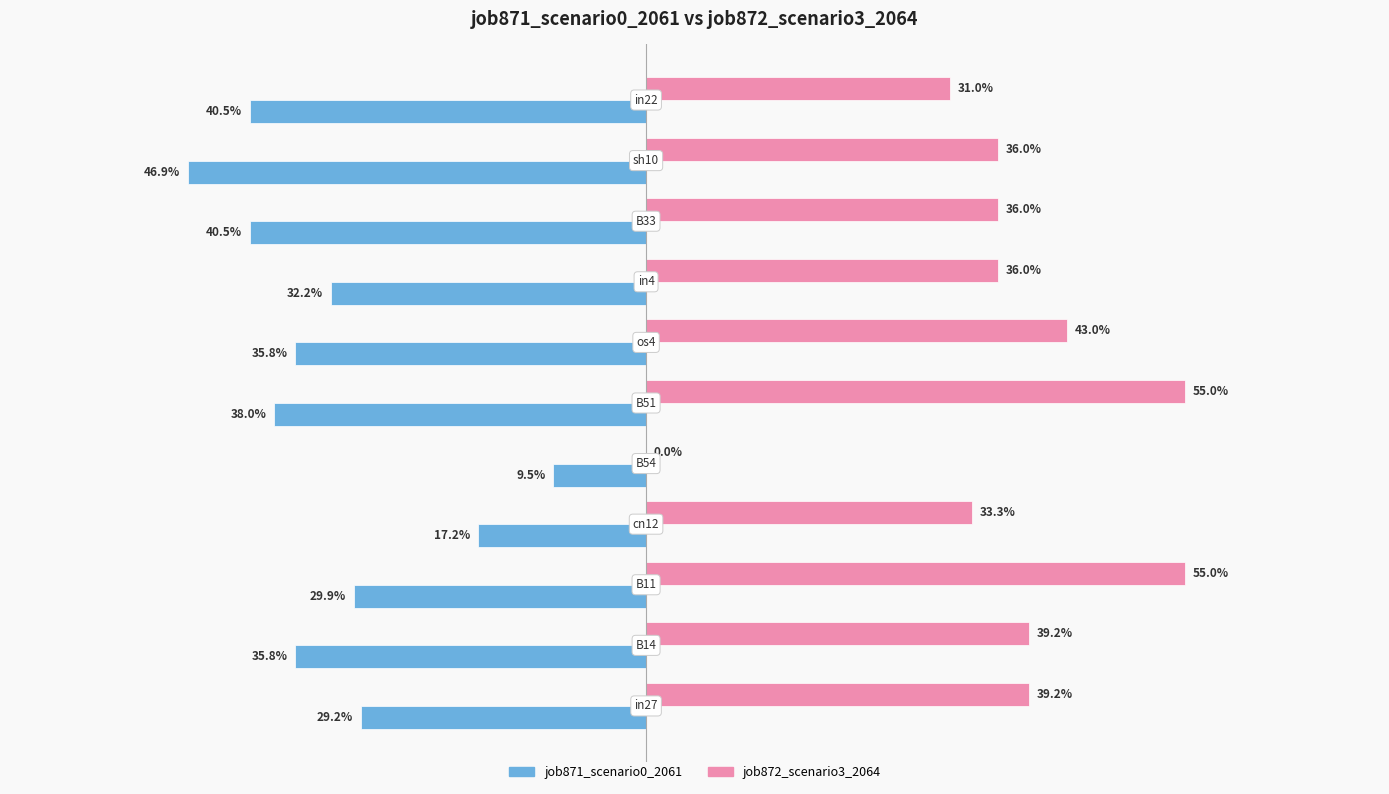

What are all the series names shown in the legend?

job871_scenario0_2061, job872_scenario3_2064